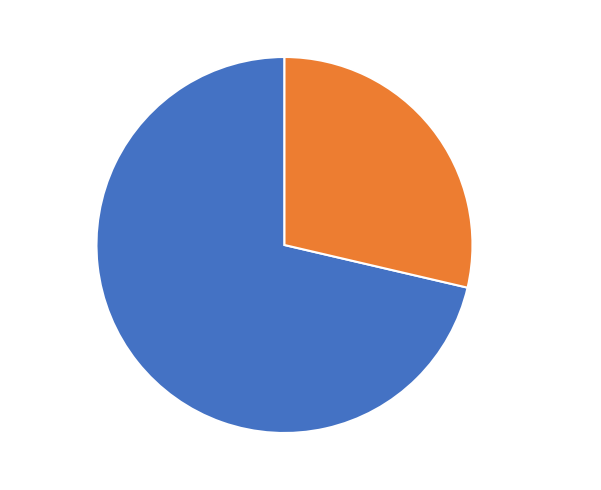

Which slice is the largest?

颜左司閒居关中别业